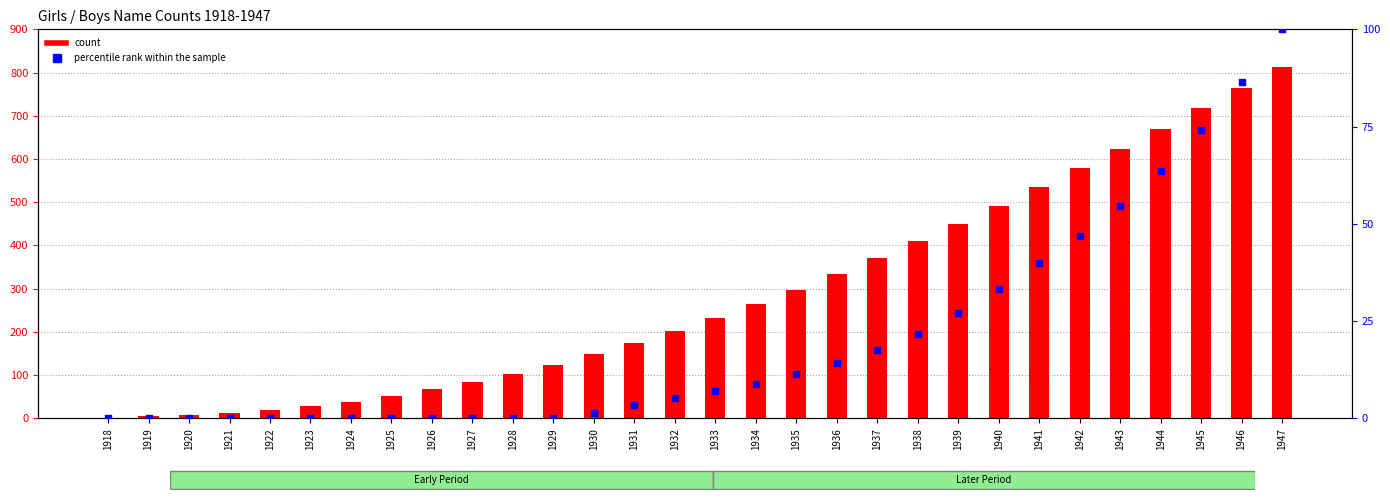

What is the total value across all series at 1927?

84.0